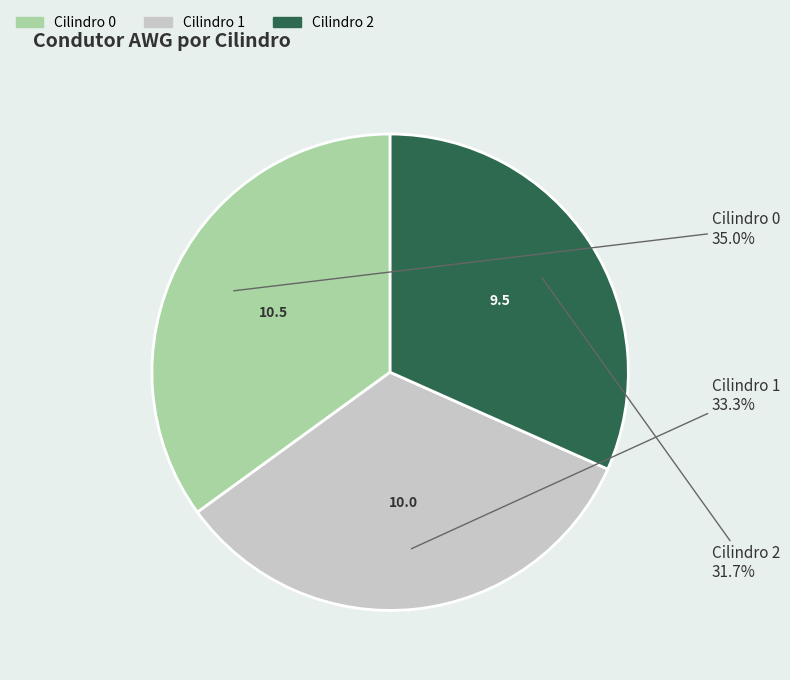

To the nearest percent, what is the difference between the Cilindro 2 and Cilindro 0 slice percentages?

3%